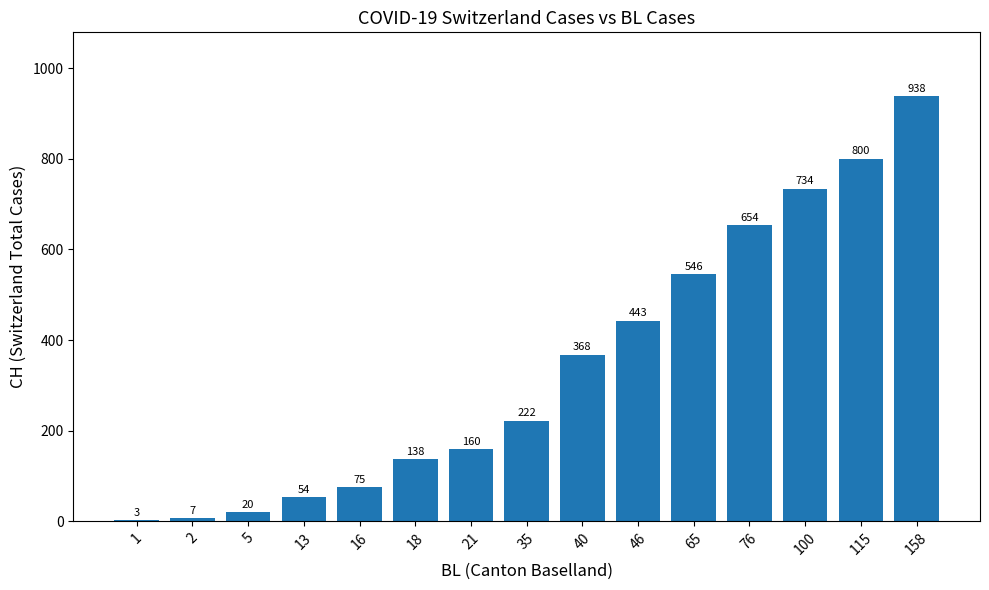

Which label corresponds to the largest value in the chart?

158